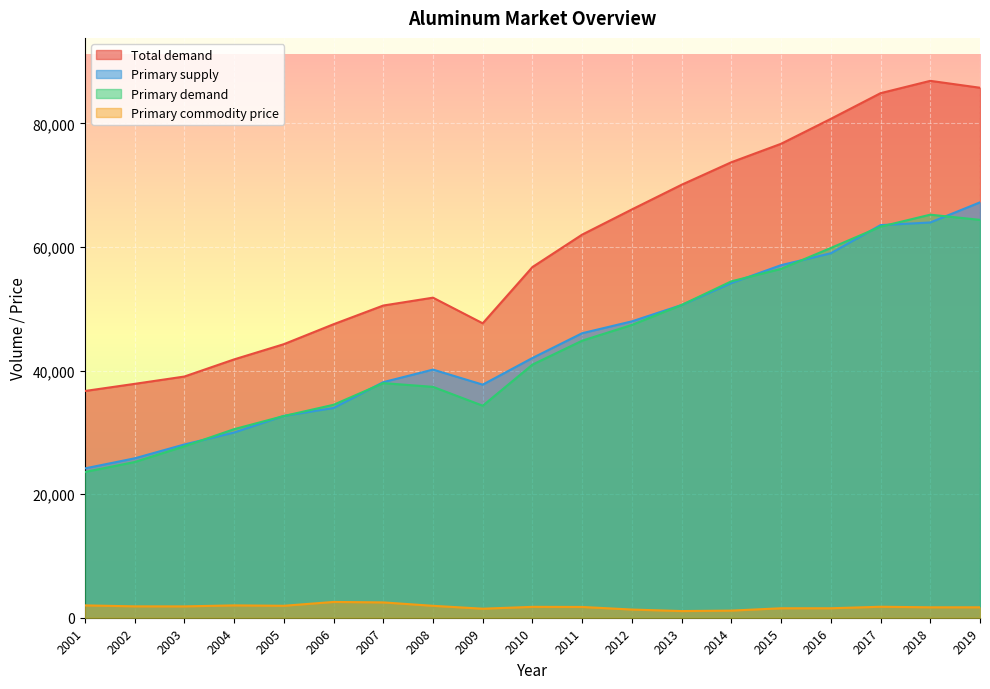

True or false: Primary commodity price has a value of 1835.4 at 2003.

True